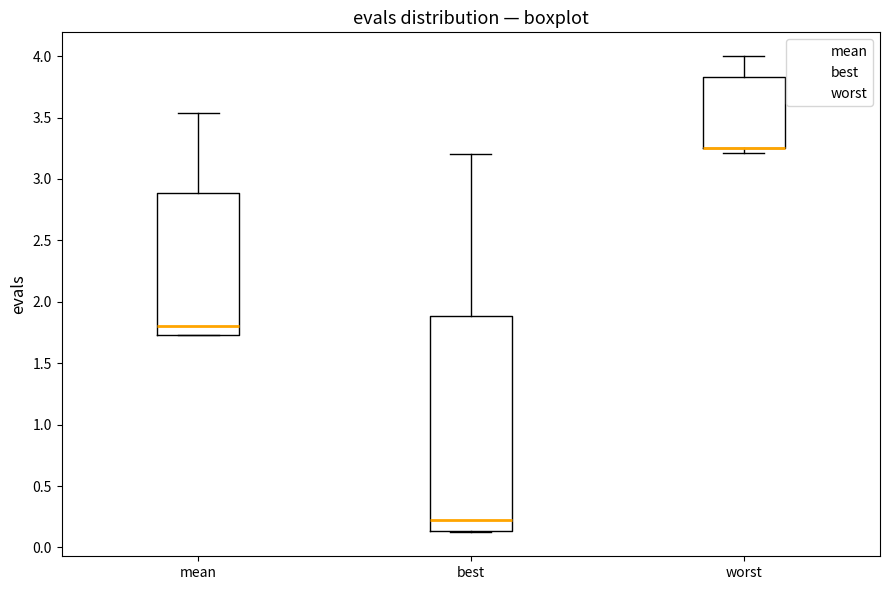

Reading left to right, read every box against the y-axis: the position of its median line, the range the box covers, and the ends of its whiskers. The values are not printed on the chart, so give them approximately, as read against the axis.

mean: median 1.80, box 1.75 to 2.90, whiskers 1.75 to 3.55
best: median 0.20, box 0.15 to 1.90, whiskers 0.10 to 3.20
worst: median 3.25 (drawn on the box's lower edge), box 3.25 to 3.85, whiskers 3.20 to 4.00